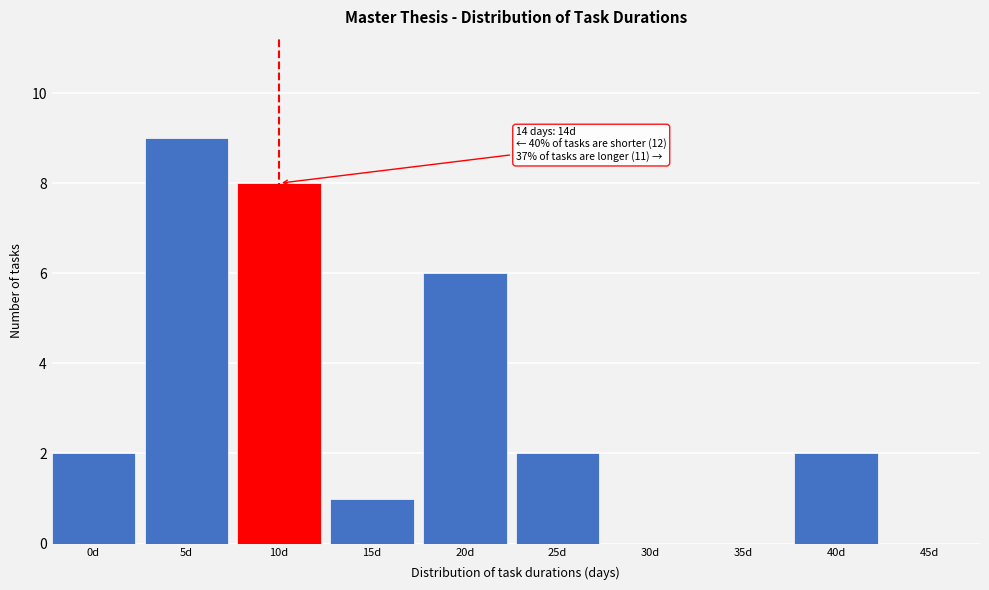

Reading left to right, what are all the values shown in this chart?

0d=2	5d=9	10d=8	15d=1	20d=6	25d=2	30d=0	35d=0	40d=2	45d=0